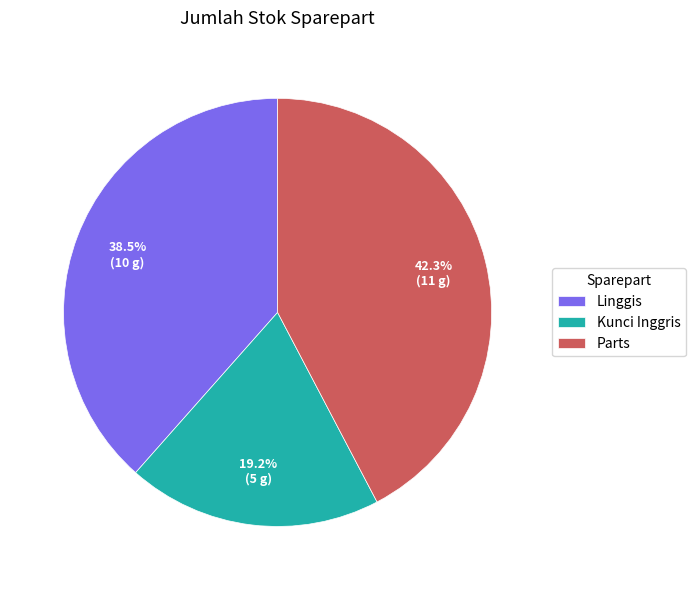

The Linggis slice represents 26% of the pie. True or false?

False